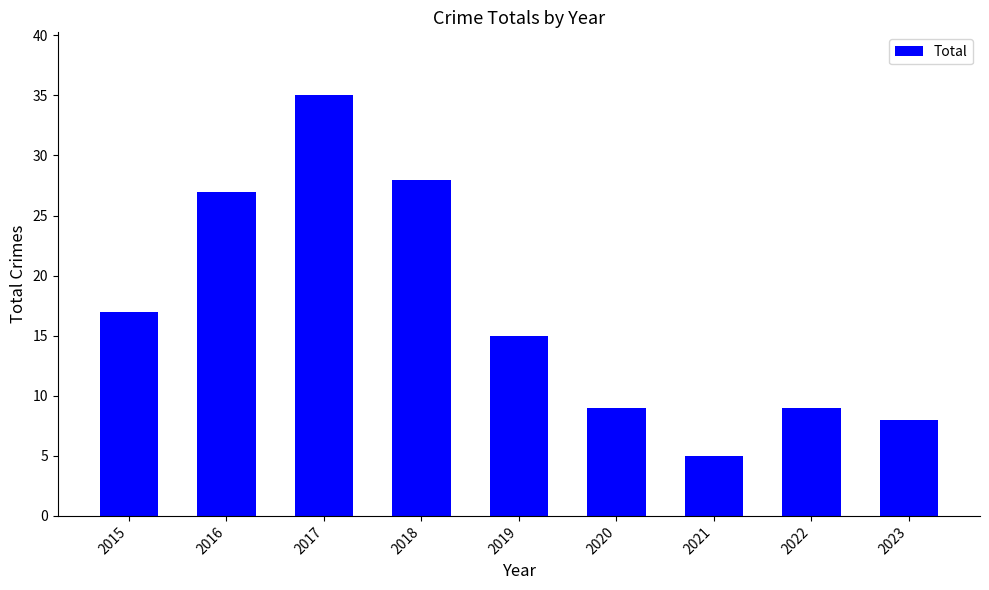

Is it true that the value at 2018 is 18?

False